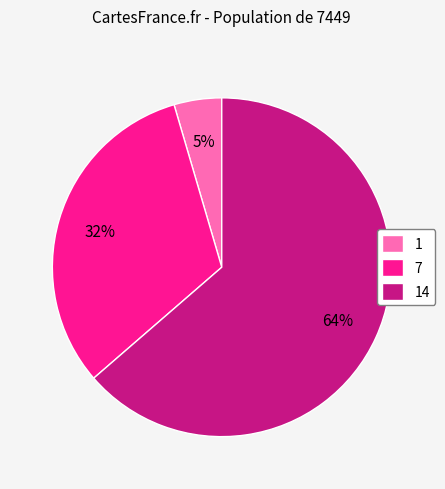

To the nearest percent, what portion does 1 represent?

5%